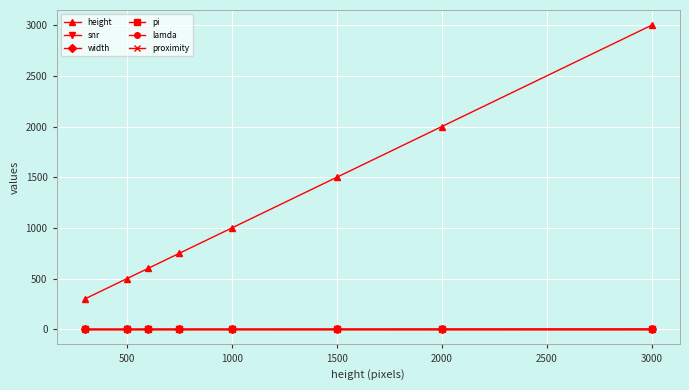

What are all the series names shown in the legend?

height, snr, width, pi, lamda, proximity